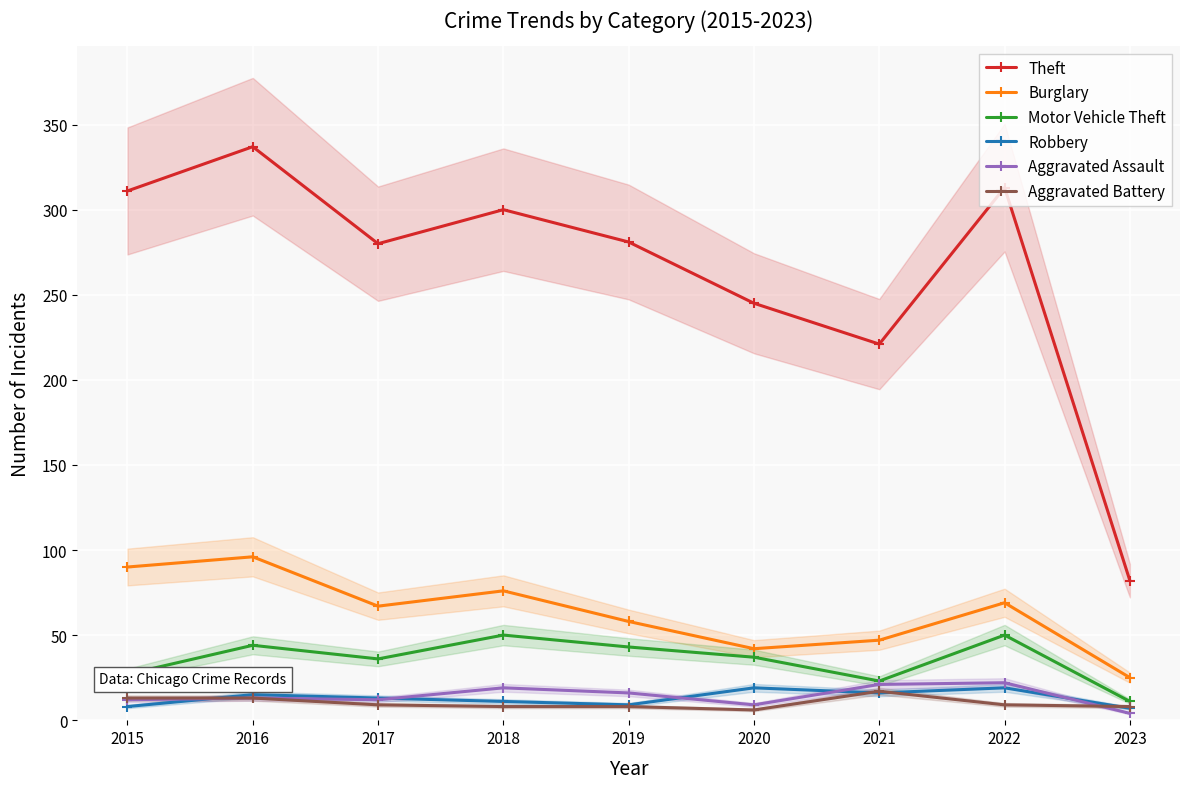

Reading left to right, transcribe all the data shown in this chart.

Theft: 2015=311	2016=337	2017=280	2018=300	2019=281	2020=245	2021=221	2022=313	2023=82
Burglary: 2015=90	2016=96	2017=67	2018=76	2019=58	2020=42	2021=47	2022=69	2023=25
Motor Vehicle Theft: 2015=27	2016=44	2017=36	2018=50	2019=43	2020=37	2021=23	2022=50	2023=11
Robbery: 2015=8	2016=15	2017=13	2018=11	2019=9	2020=19	2021=16	2022=19	2023=7
Aggravated Assault: 2015=12	2016=13	2017=12	2018=19	2019=16	2020=9	2021=21	2022=22	2023=4
Aggravated Battery: 2015=13	2016=13	2017=9	2018=8	2019=8	2020=6	2021=17	2022=9	2023=8